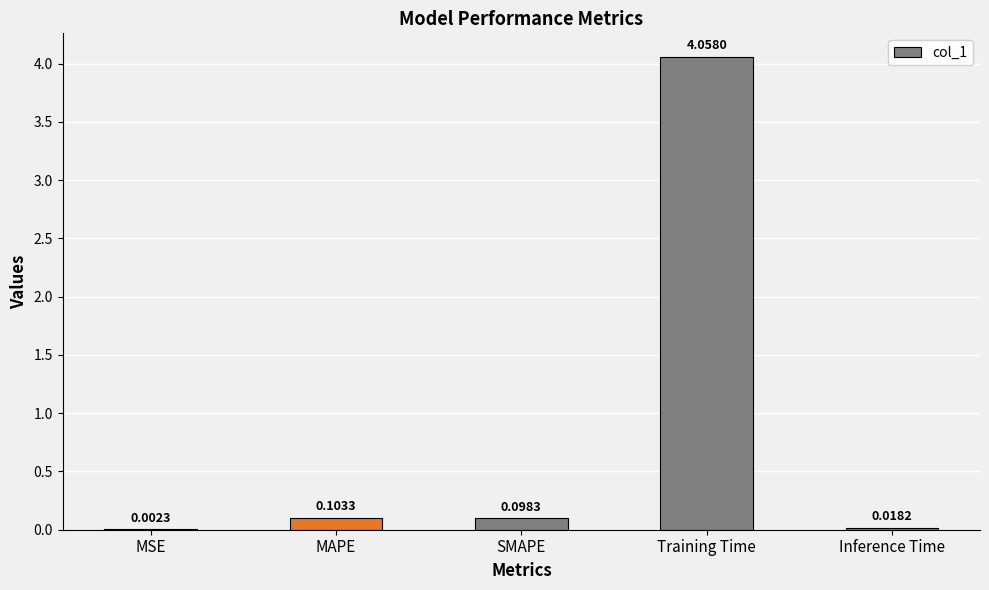

Which has a higher value, SMAPE or Inference Time?

SMAPE